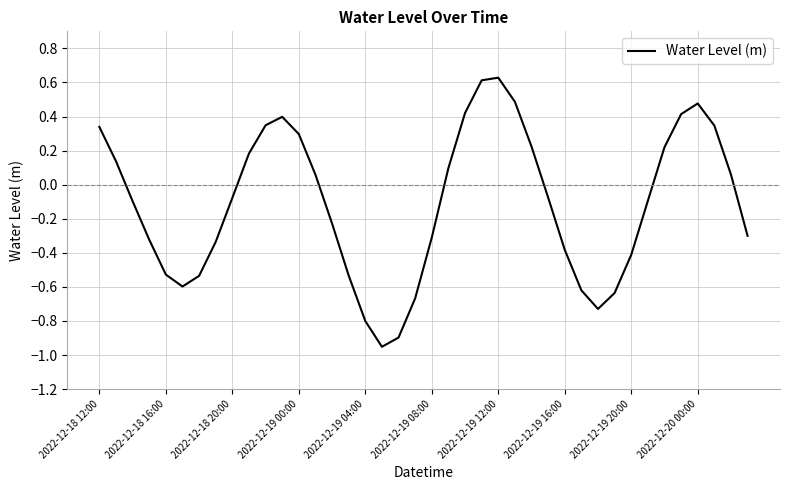

Count the number of values greater than 0.

18